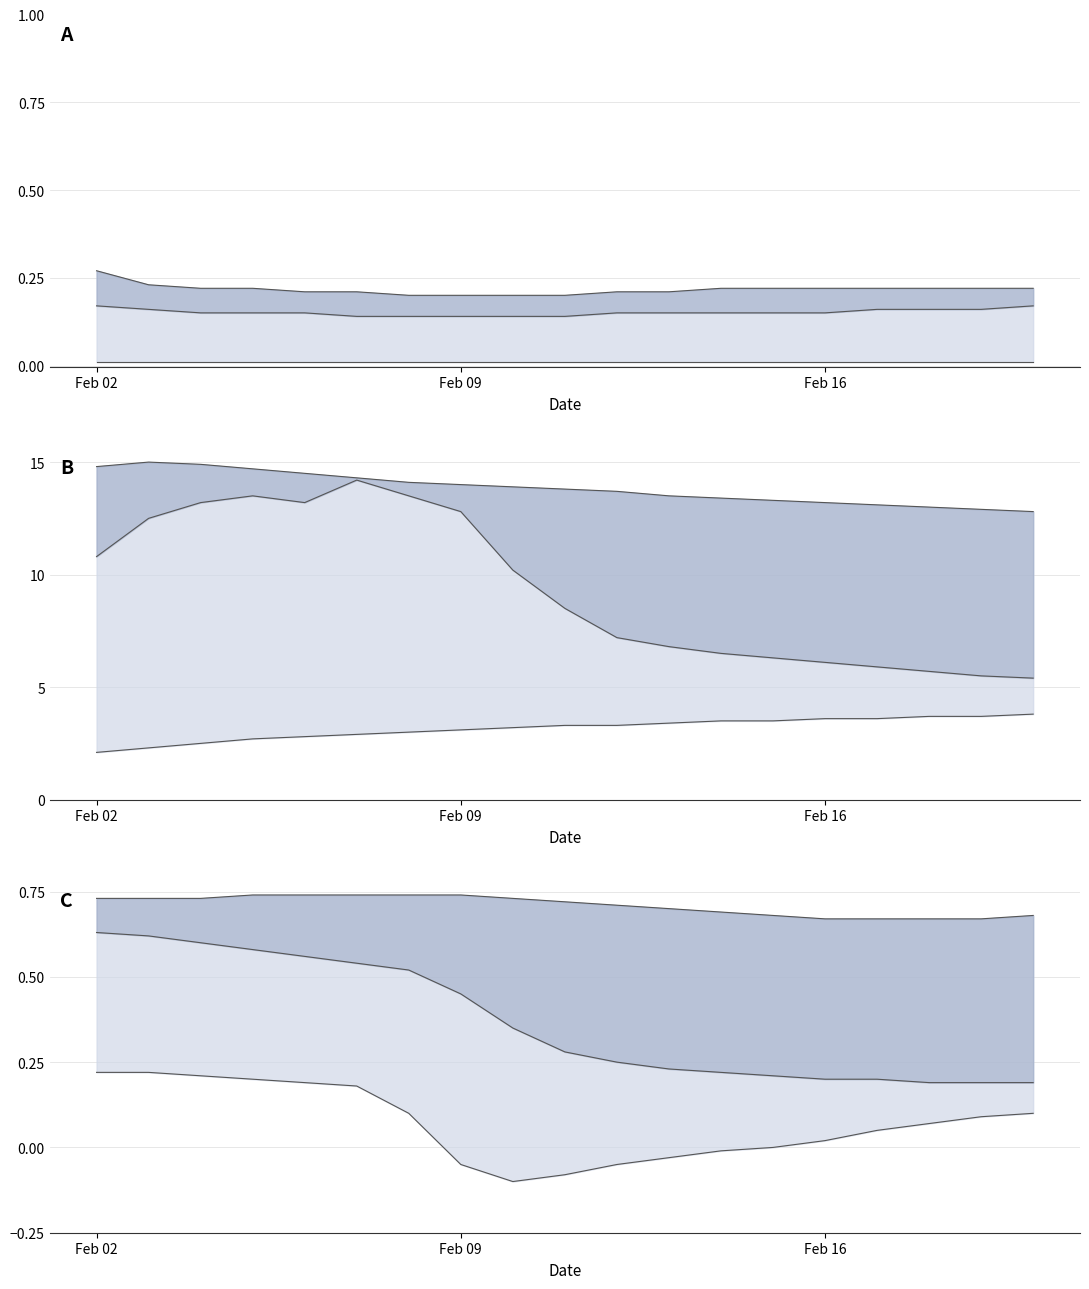

Which series has the widest spread of values?

mid